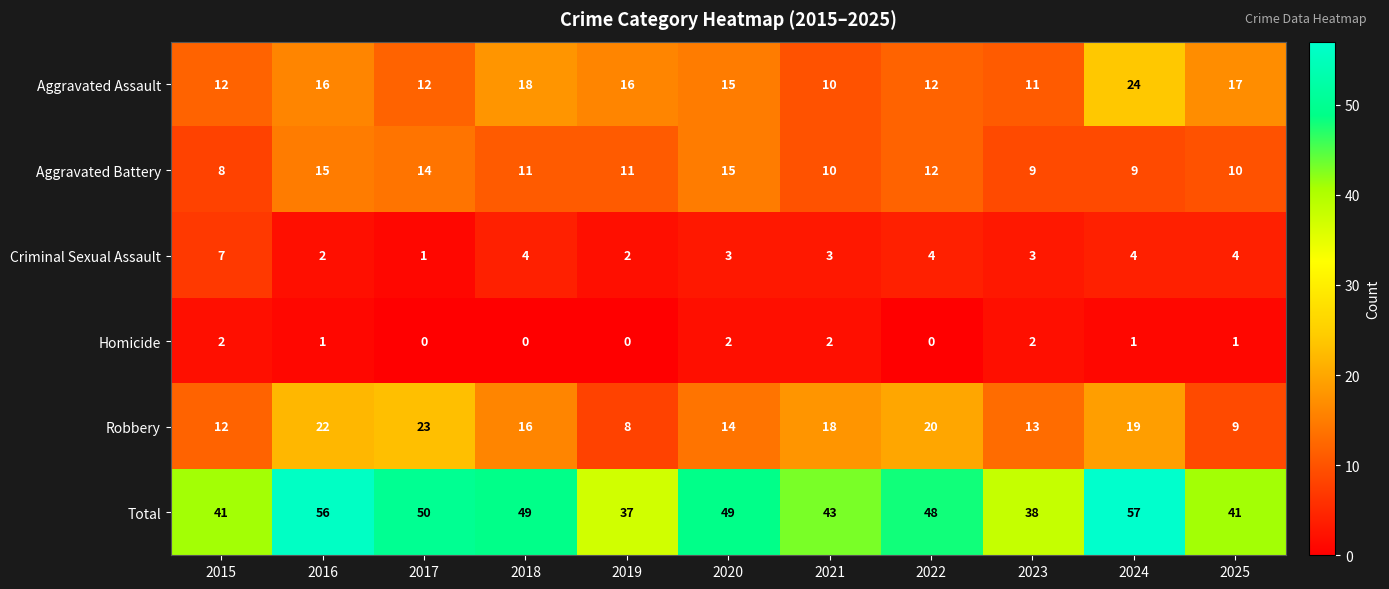

How many data points in Total are less than 48?

5